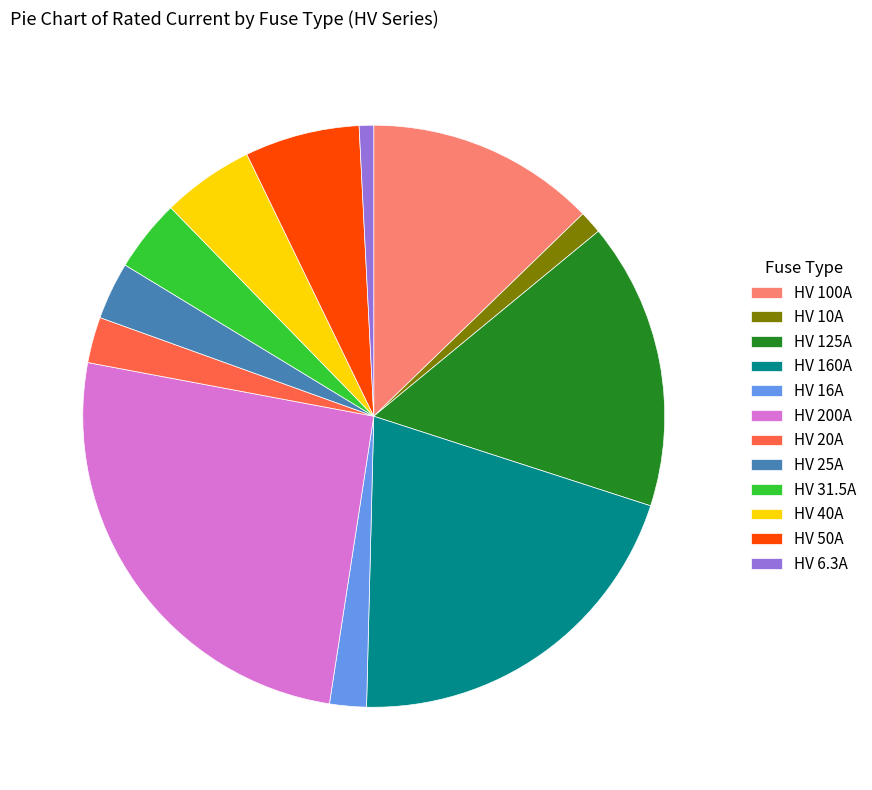

Between HV 6.3A and HV 125A, which is larger?

HV 125A